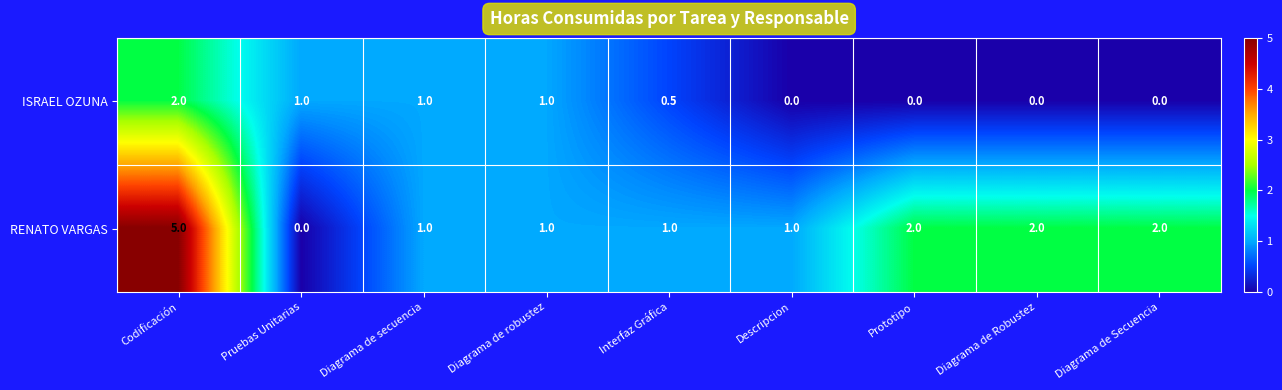

Count the number of categories in the chart.

9